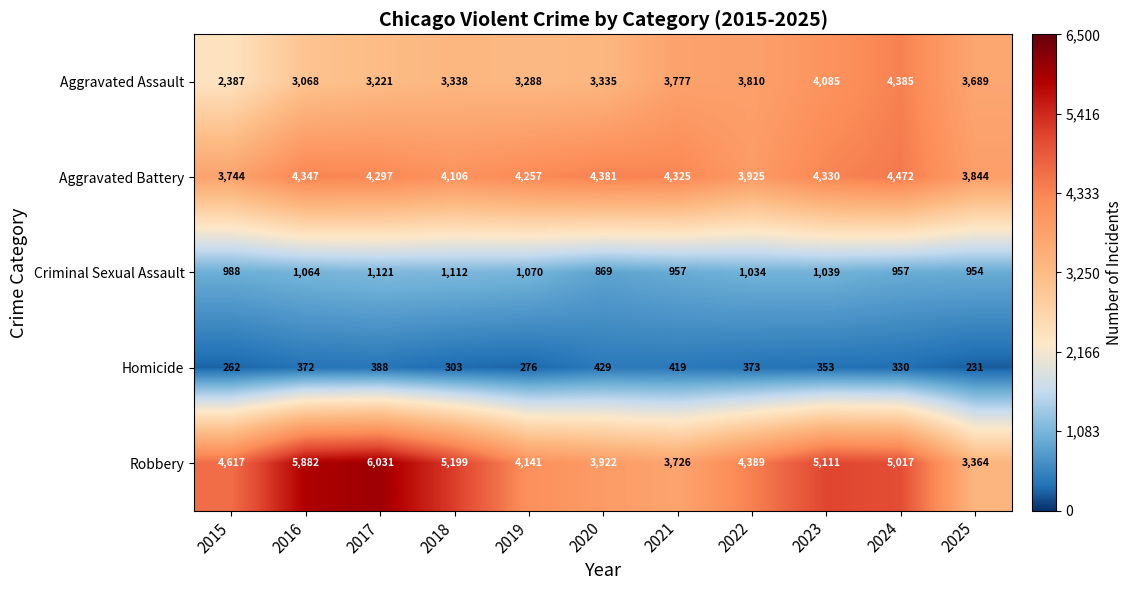

Is the value of Aggravated Battery at 2016 greater than the value of Robbery at 2025?

Yes